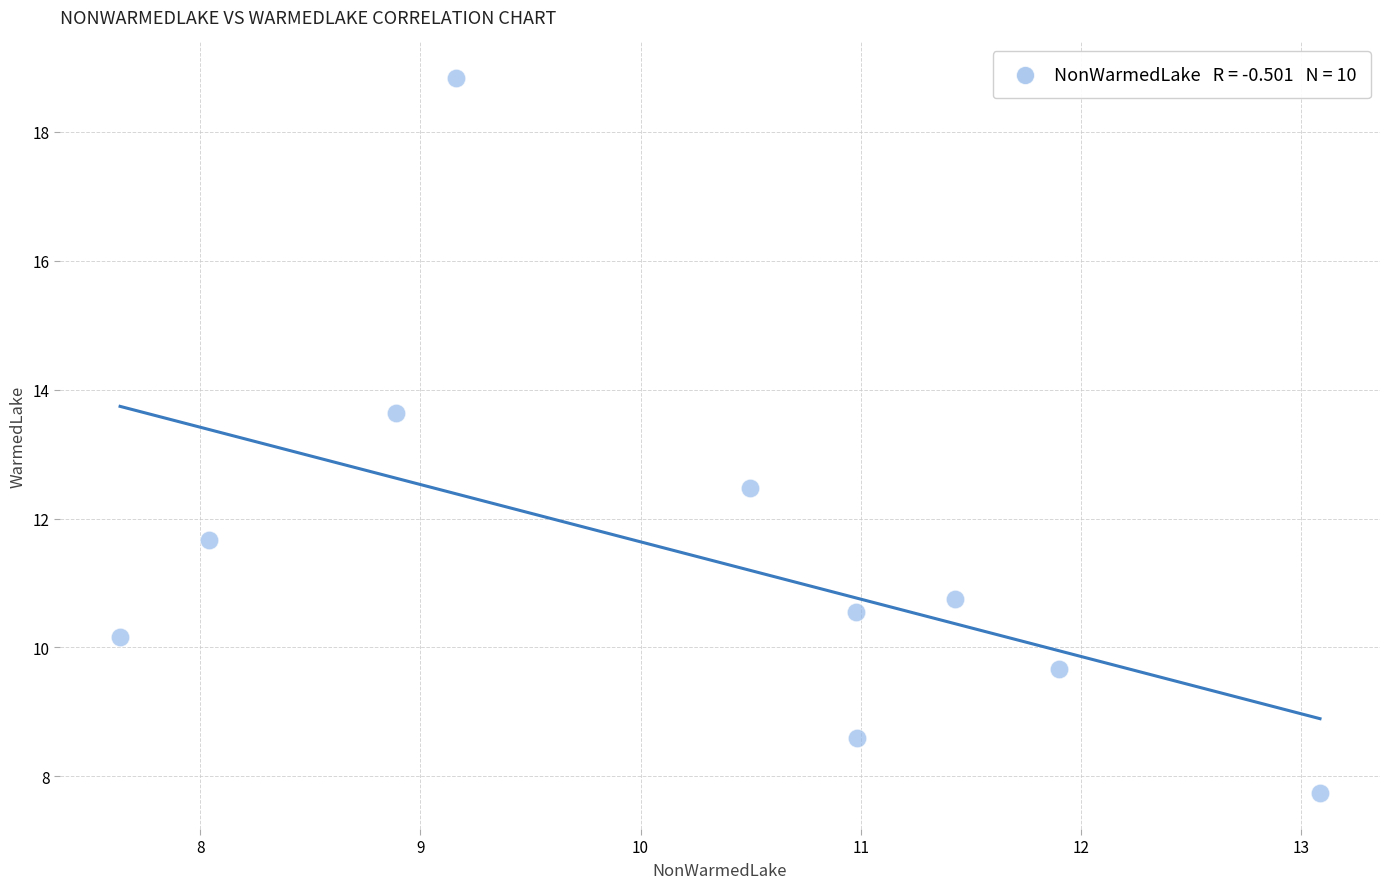

What is the range of Y values (max minus min)?

11.1